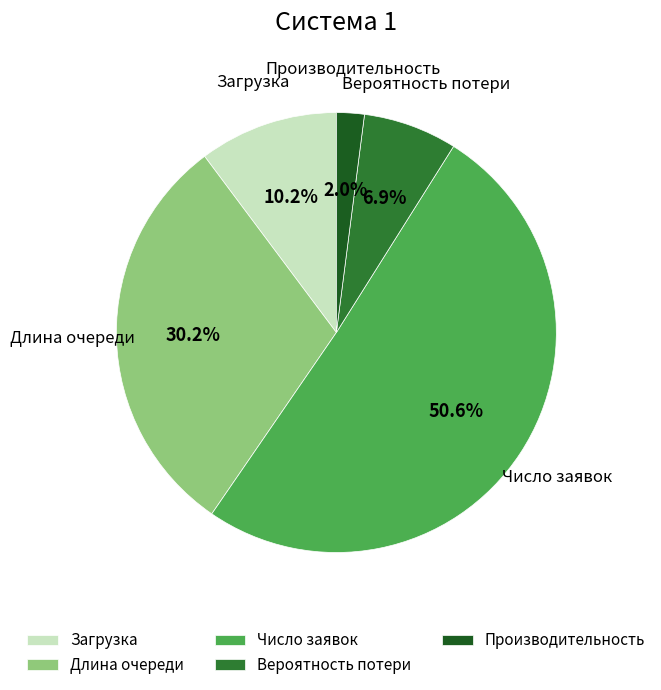

To the nearest percent, what portion does Загрузка represent?

10%